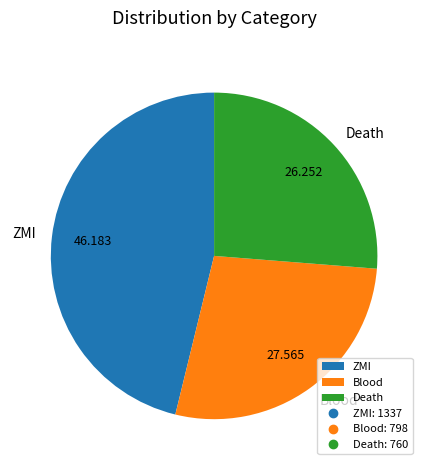

Do Blood and ZMI together represent more than half of the pie?

Yes